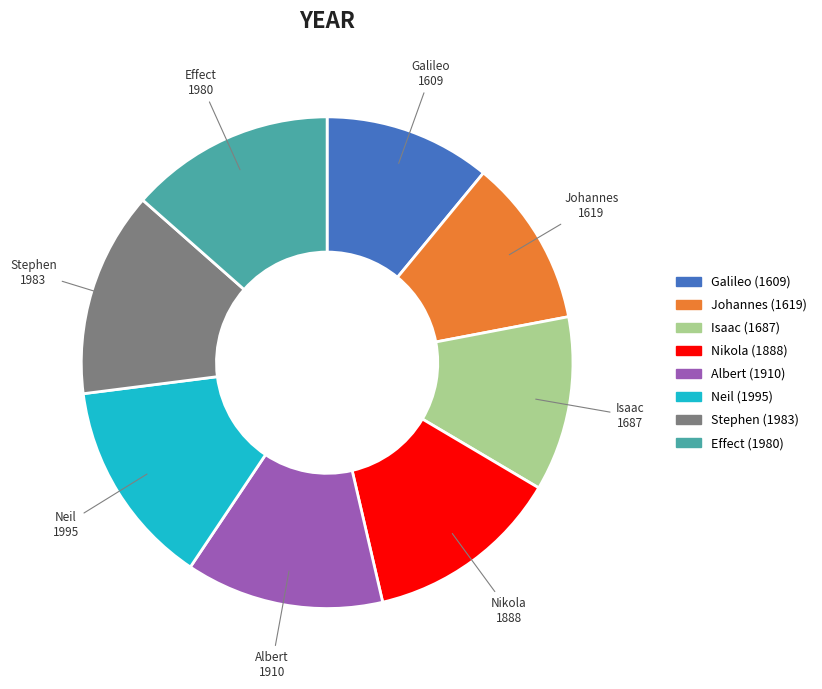

Does Nikola account for over 50% of the chart?

No